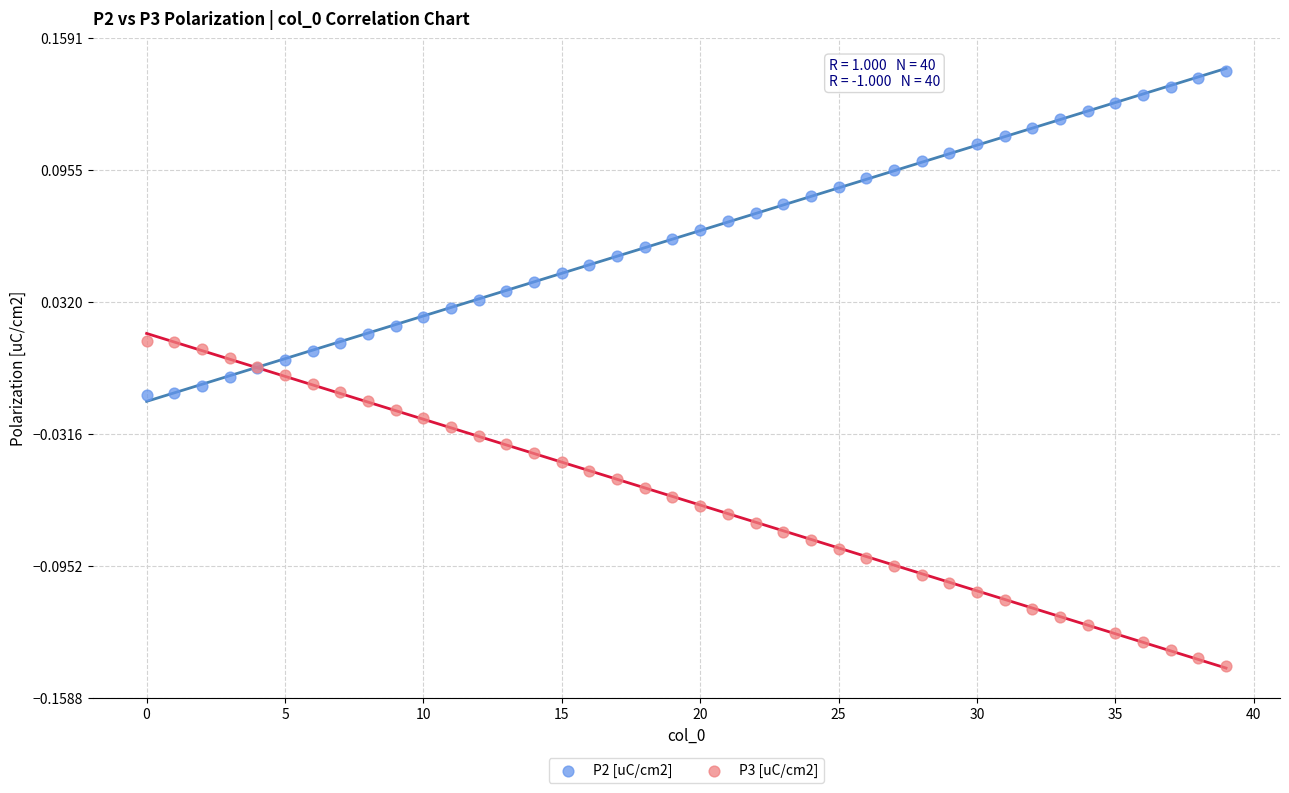

Which series reaches the maximum Y coordinate?

P2 [uC/cm2]